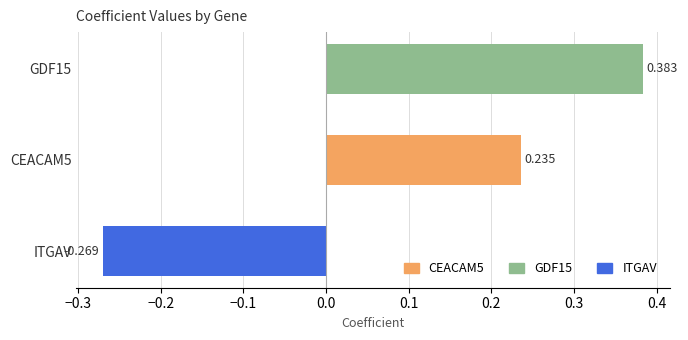

At which category does the chart reach its minimum across all series?

ITGAV